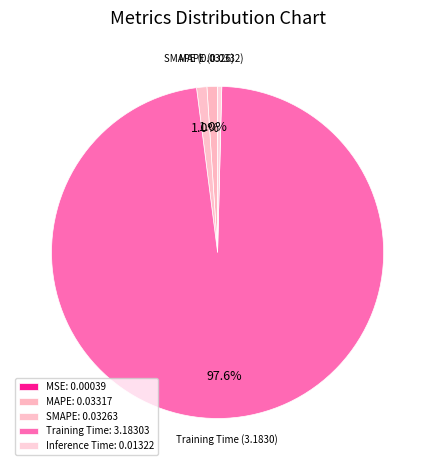

The Inference Time slice represents 10% of the pie. True or false?

False